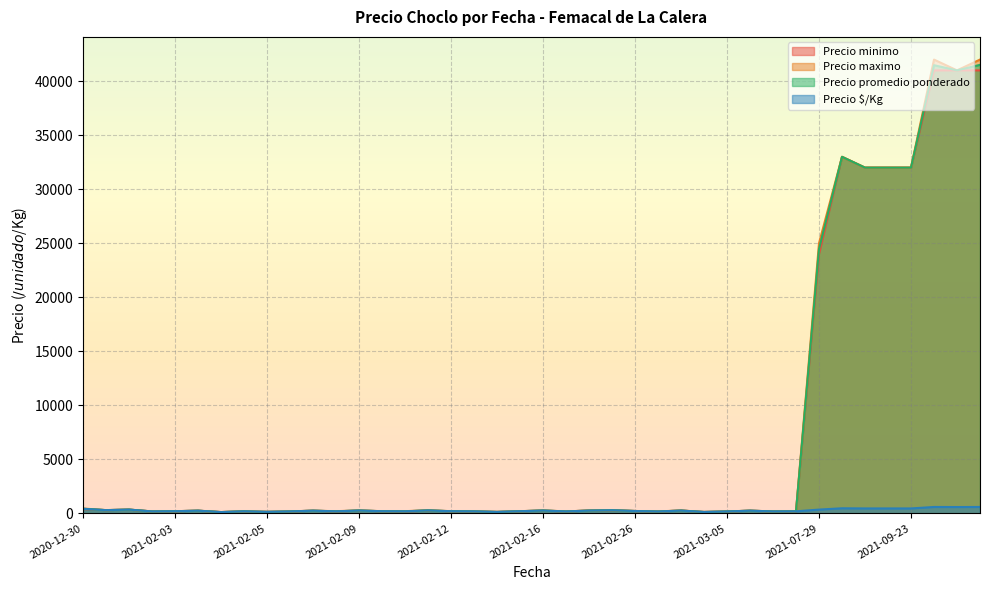

Rank the series by their maximum value, from highest to lowest.

Precio maximo, Precio promedio ponderado, Precio minimo, Precio $/Kg